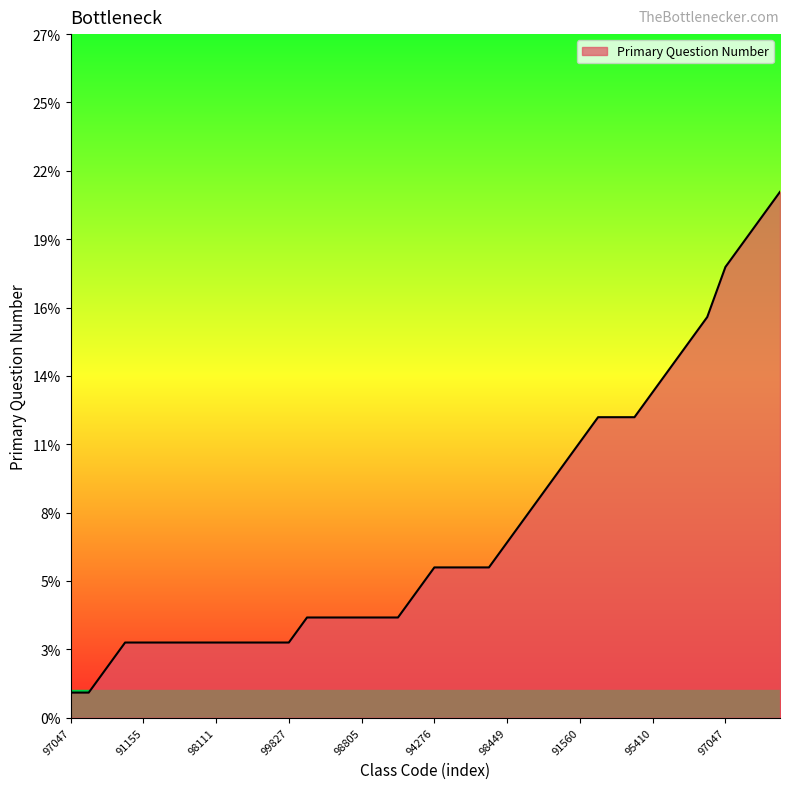

Is this an area chart (filled region under the line)?

Yes